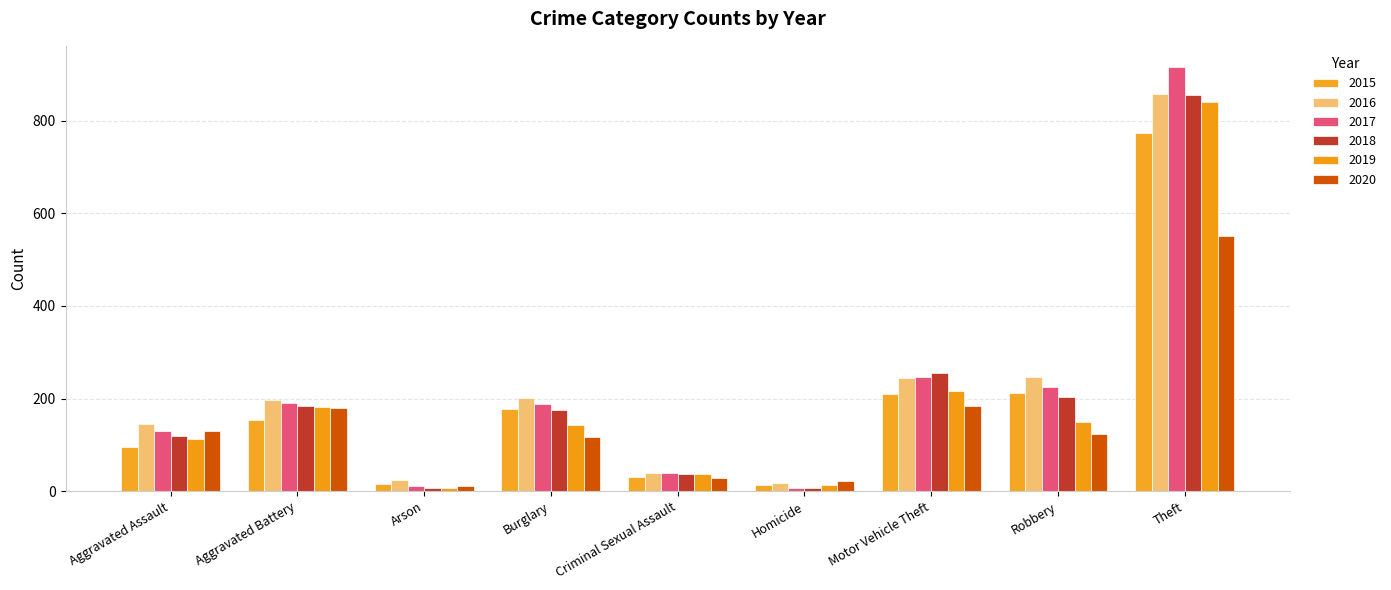

Rank the categories by 2016 value from lowest to highest.

Homicide, Arson, Criminal Sexual Assault, Aggravated Assault, Aggravated Battery, Burglary, Motor Vehicle Theft, Robbery, Theft